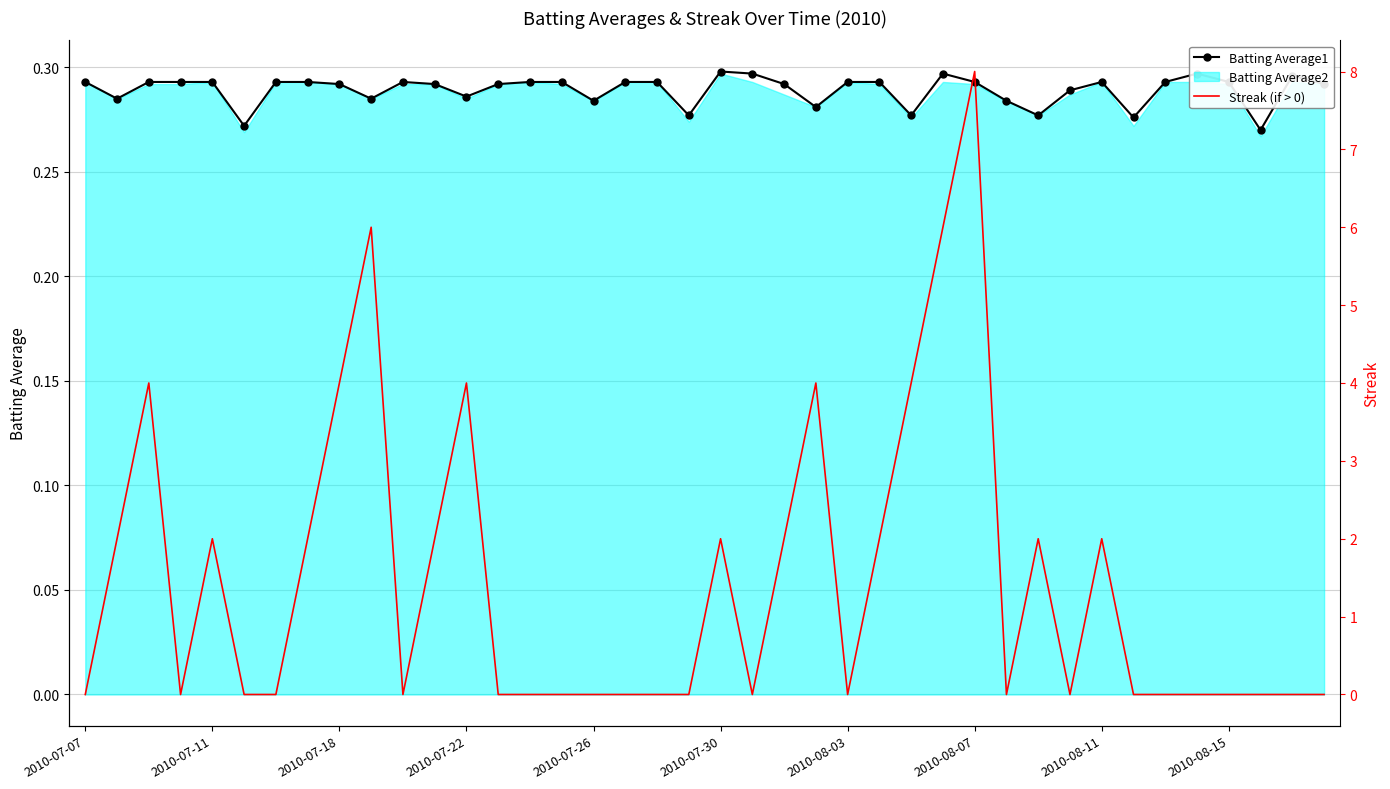

What is the spread (max minus min) of values at 34?

0.3